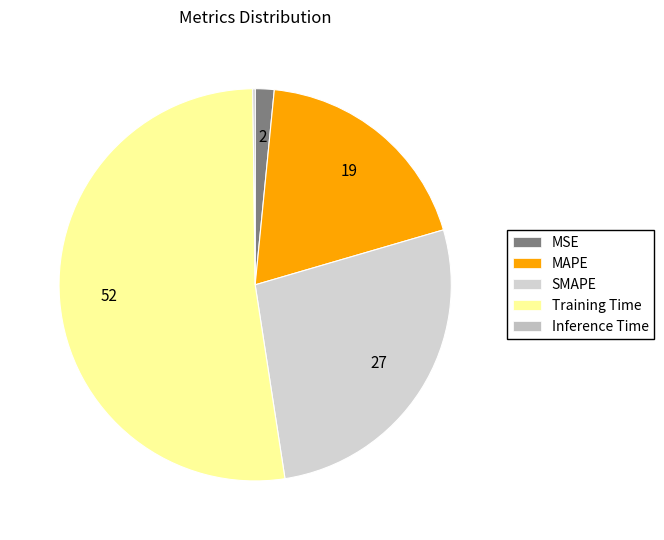

Is SMAPE the majority of the pie?

No